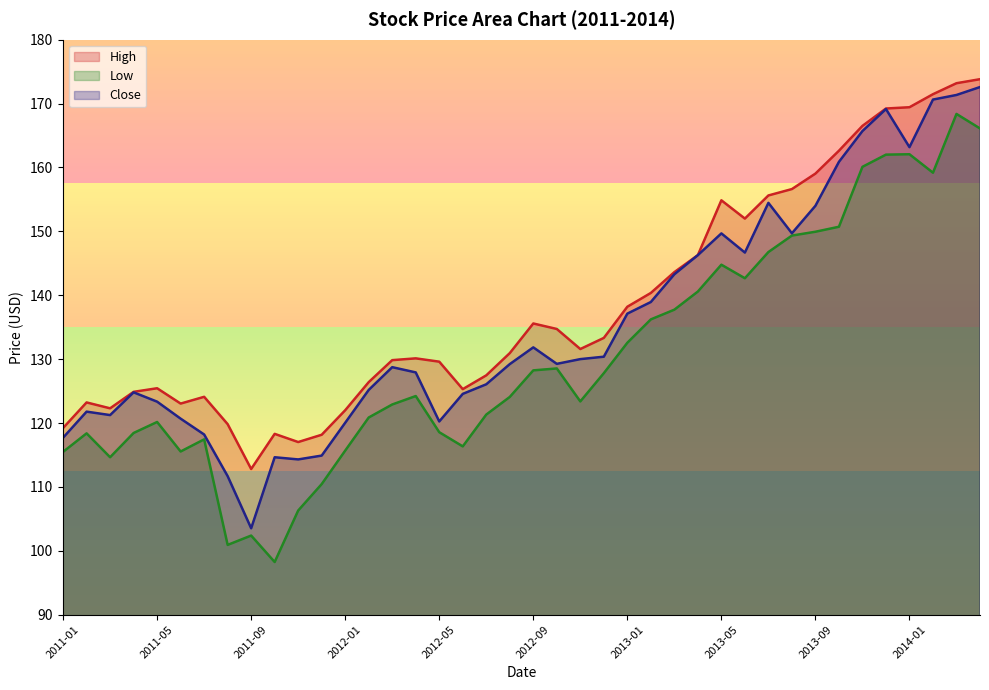

Is it true that High equals 57.2 at 2012-05?

False